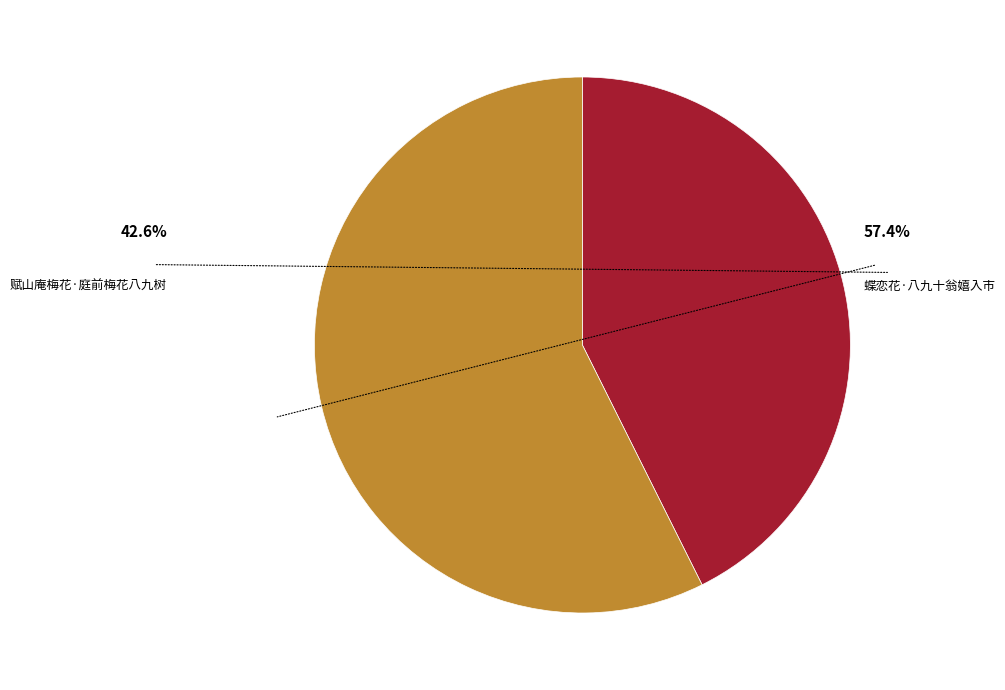

The 蝶恋花·八九十翁嬉入市 slice represents 50% of the pie. True or false?

False